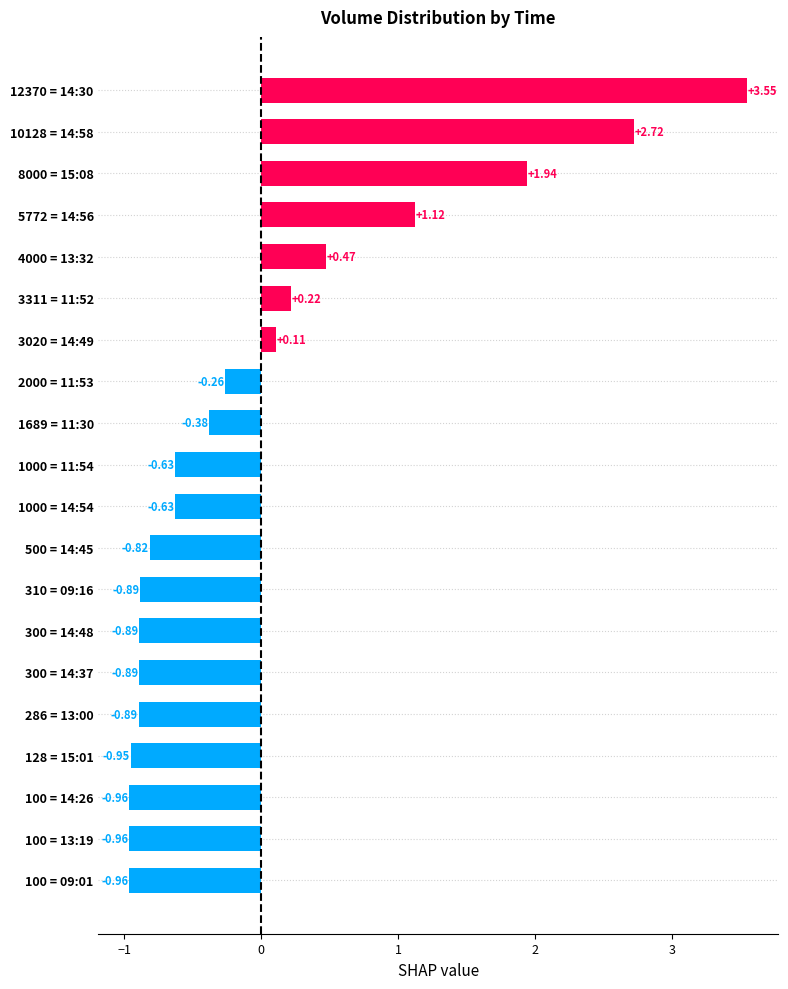

Count the number of categories in the chart.

20